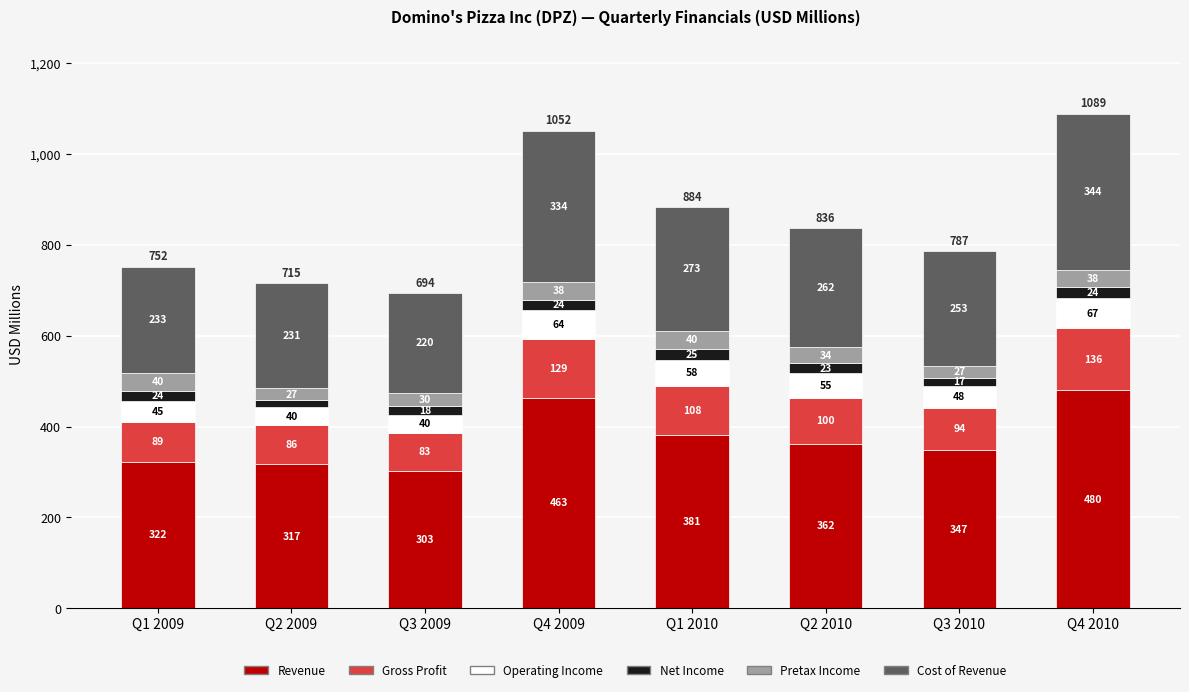

Which category has the lowest value in the Revenue series?

Q3 2009